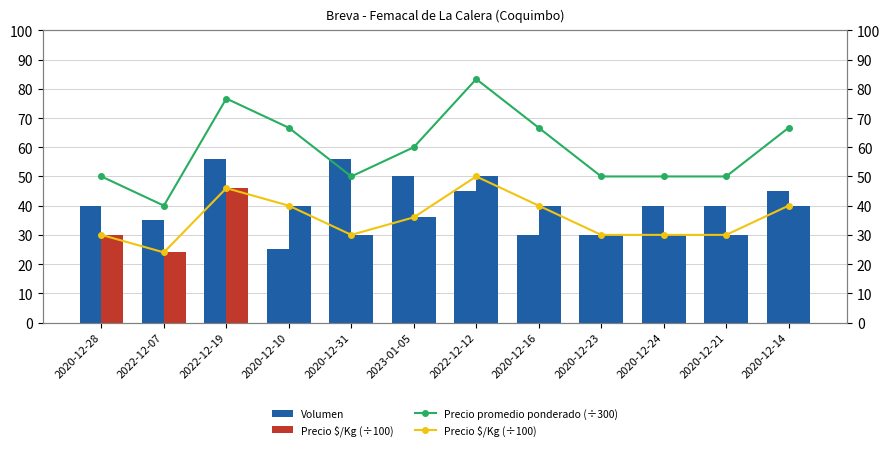

What is the label of the 11th bar from the right?

2022-12-07